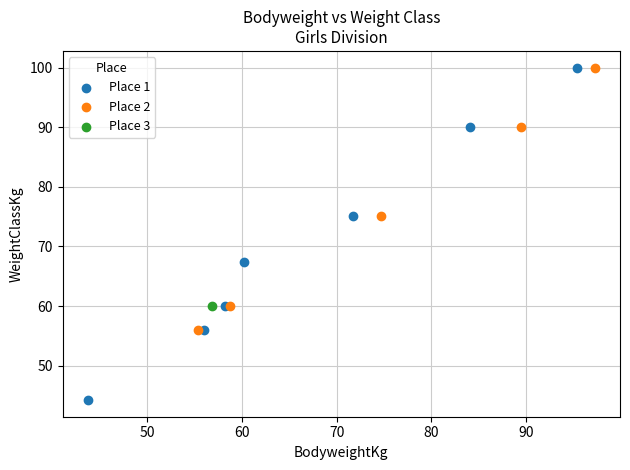

Which series reaches the minimum Y coordinate?

Place 1